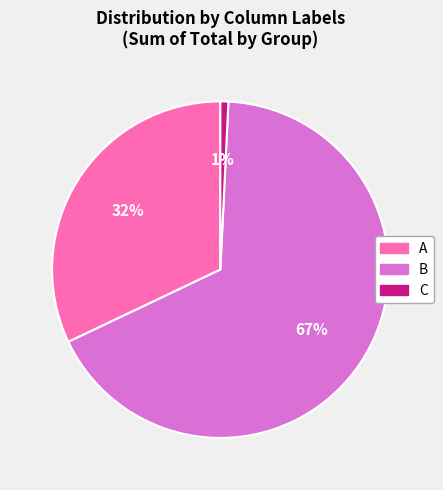

Do C and A together represent more than half of the pie?

No